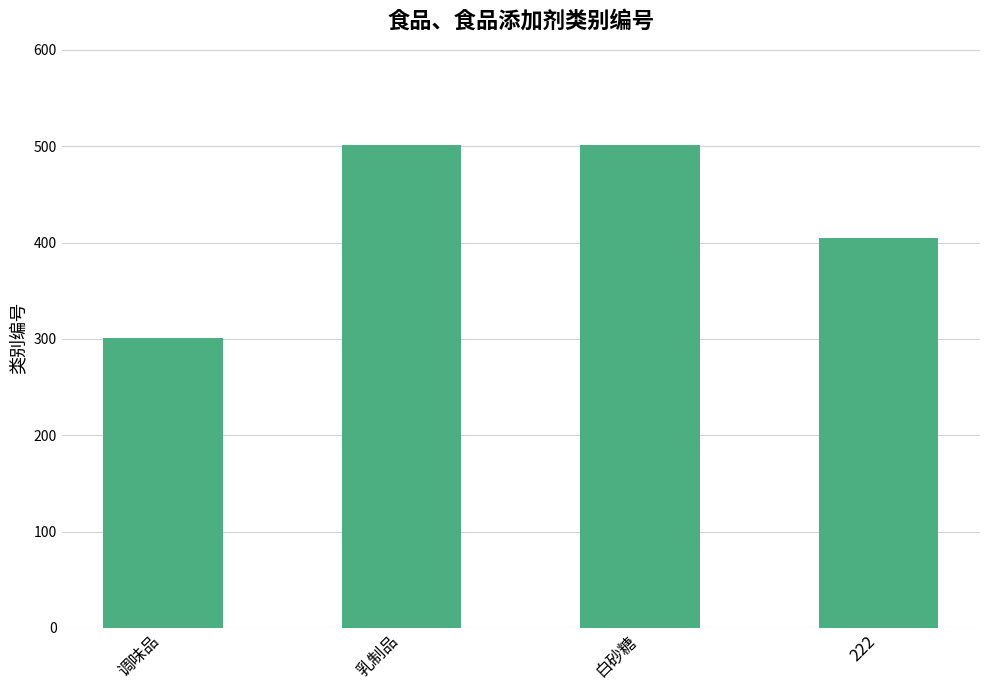

At which label is the value closest to 401?

222